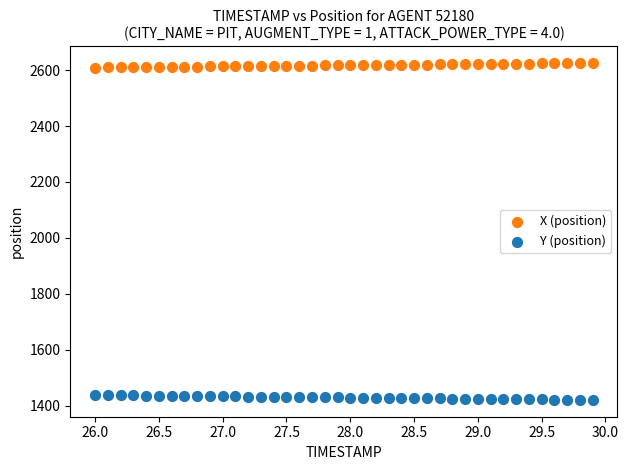

What are all the series names shown in the legend?

X (position), Y (position)